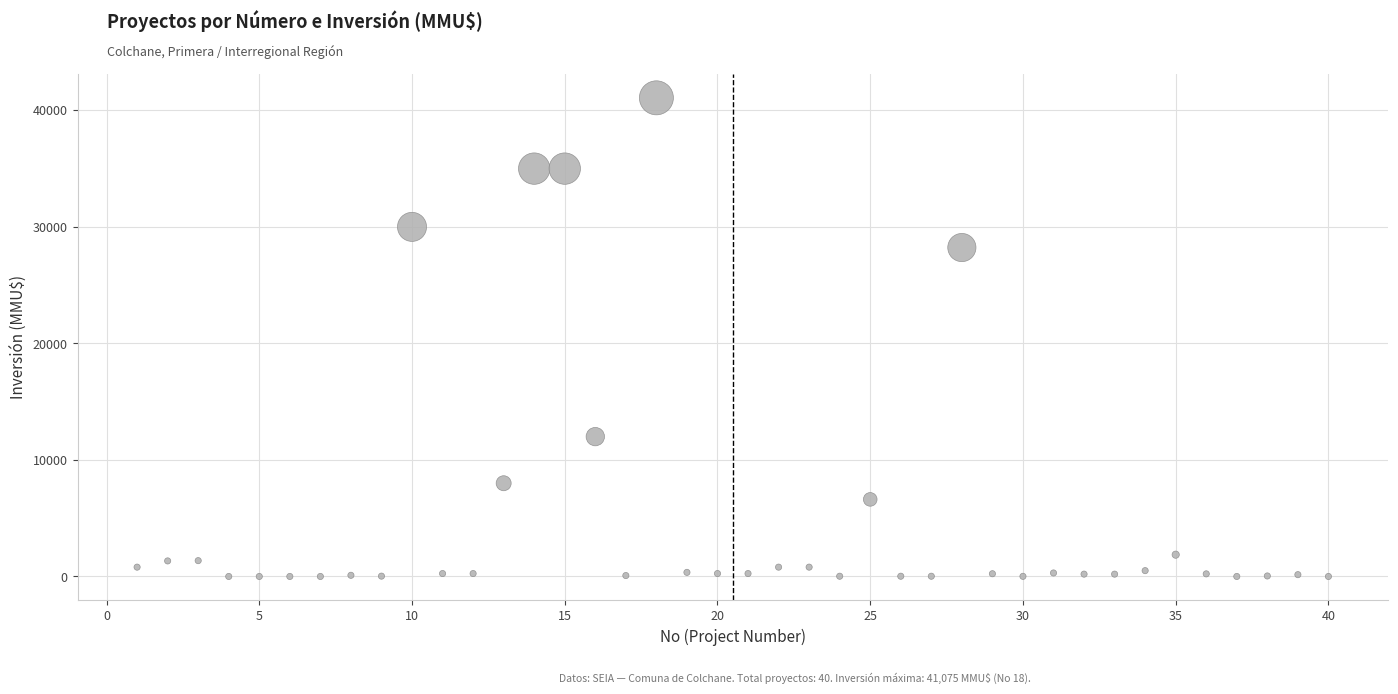

What is the range of Y values (max minus min)?

41075